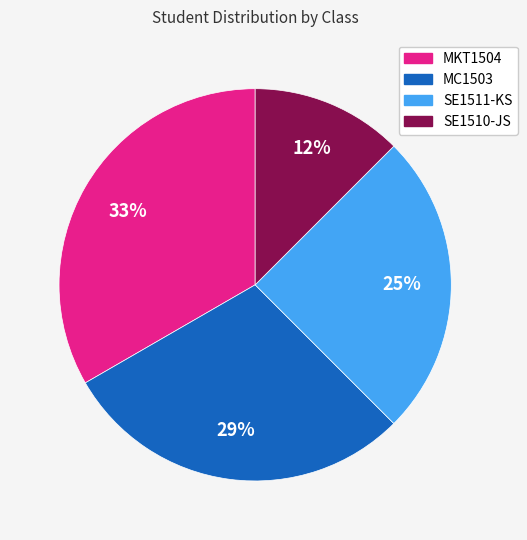

What percentage is the MKT1504 slice, to the nearest percent?

33%